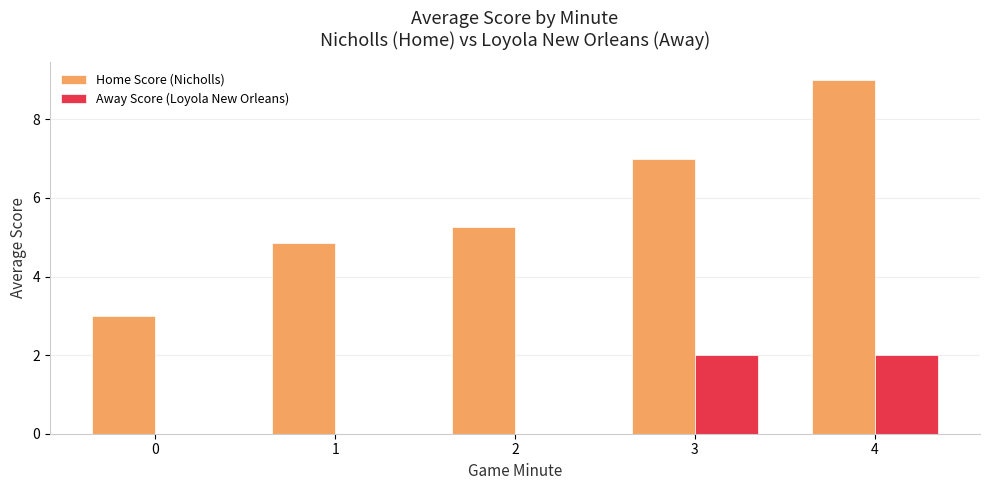

The value of Away Score (Loyola New Orleans) at 4 is 0.7. True or false?

False